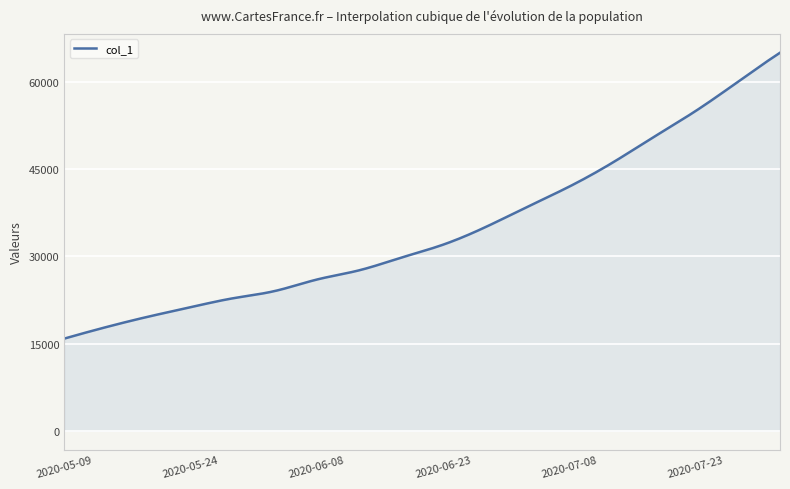

What is the difference between the maximum and minimum values?

49157.6